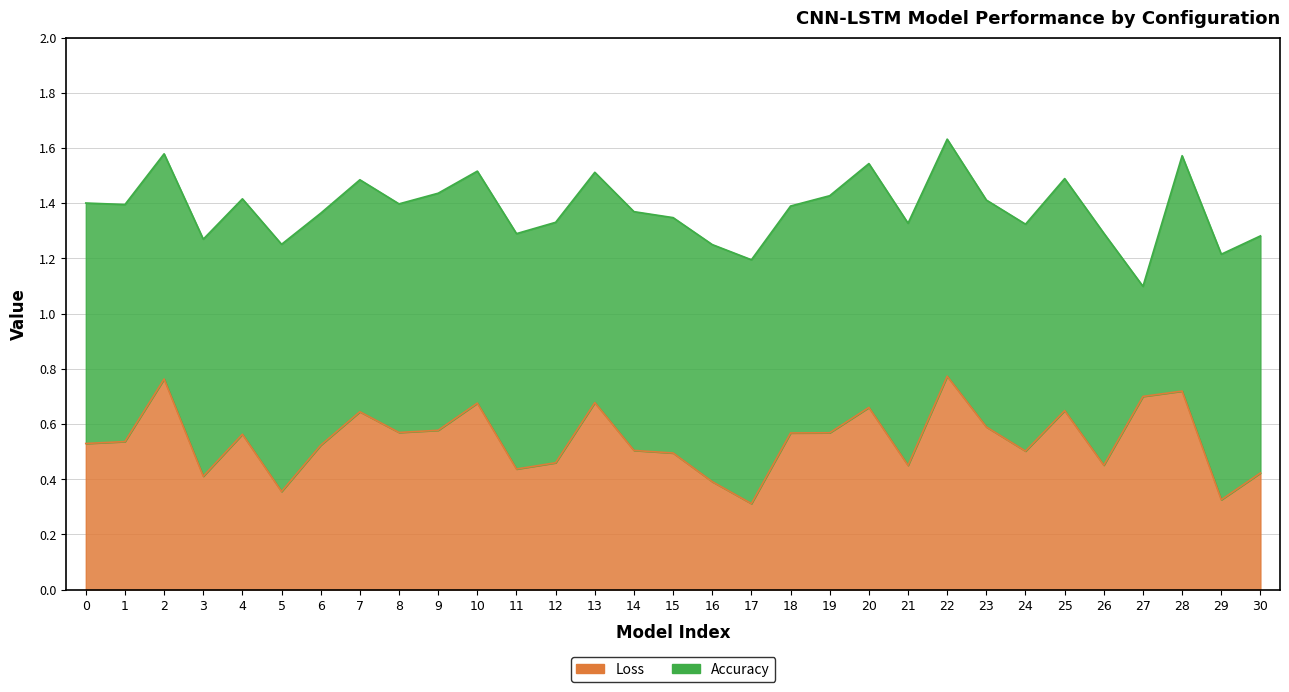

Is it true that the value at 6 is 0.5?

True